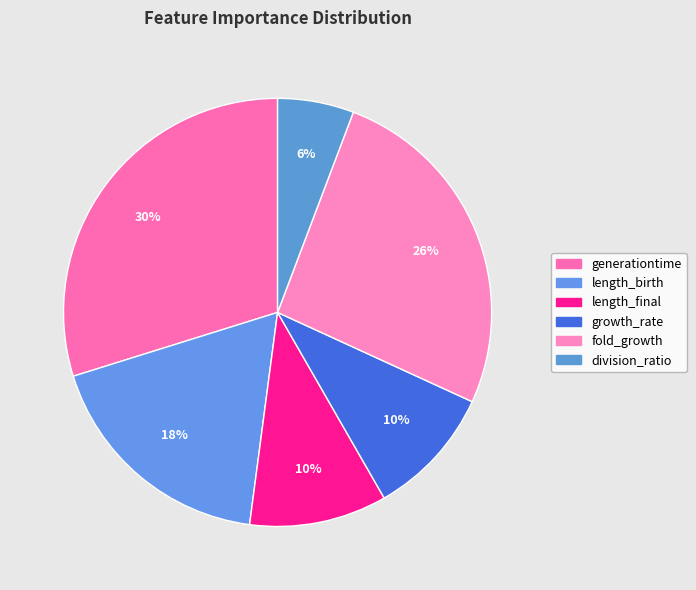

What is the largest slice in the pie chart?

generationtime